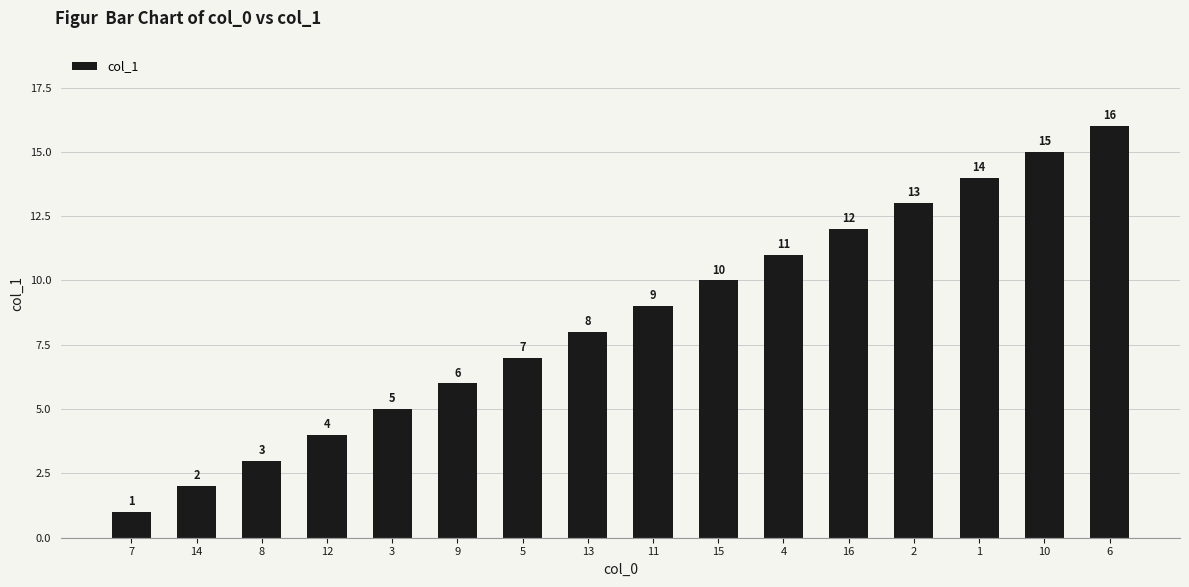

Are the bars horizontal?

No